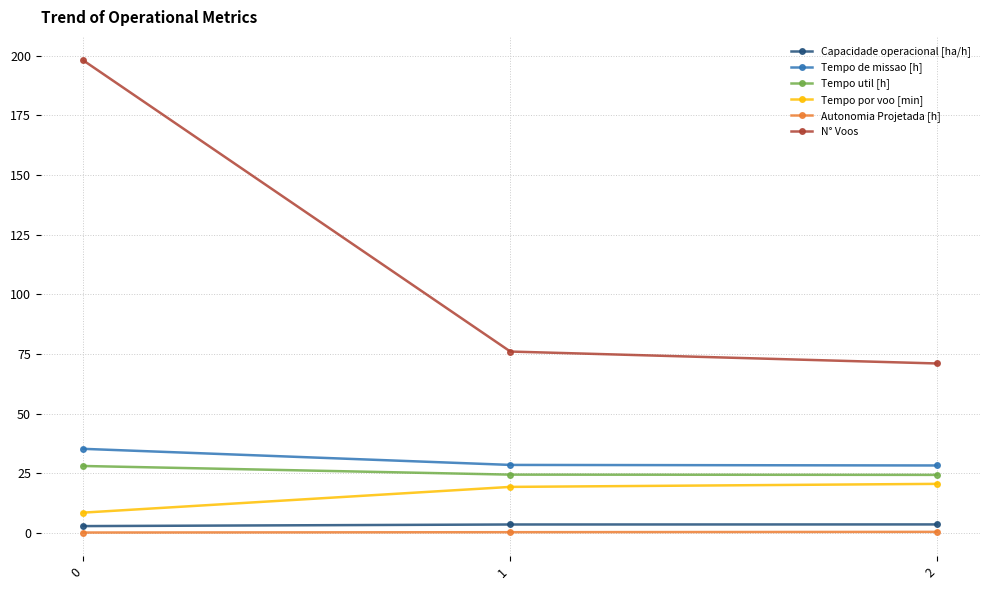

How many data points does each series have?

3